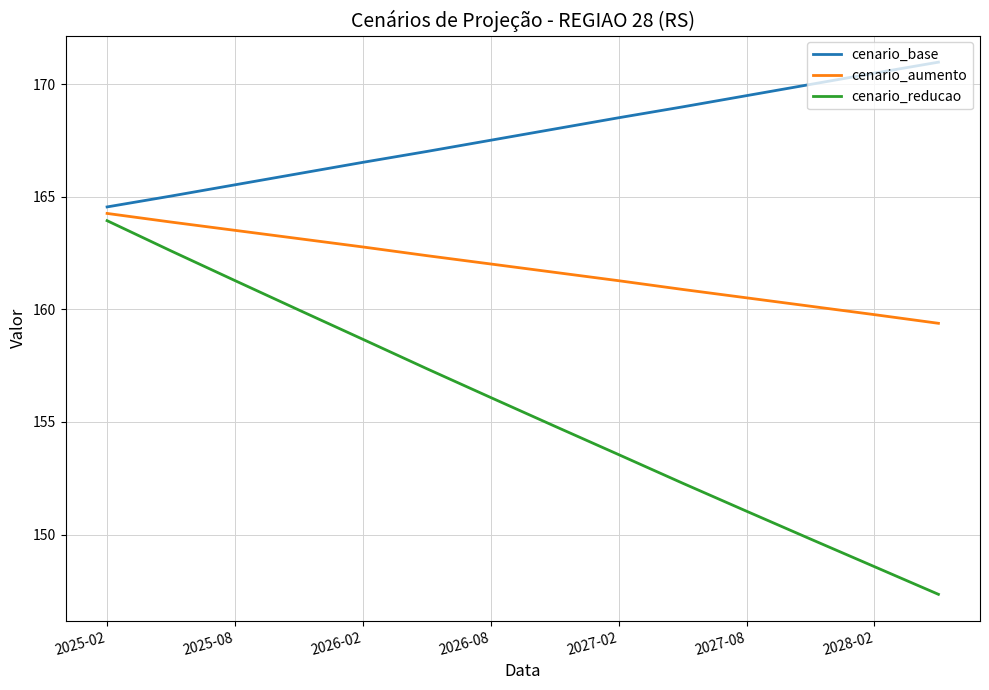

True or false: cenario_base and cenario_reducao cross at least once.

False